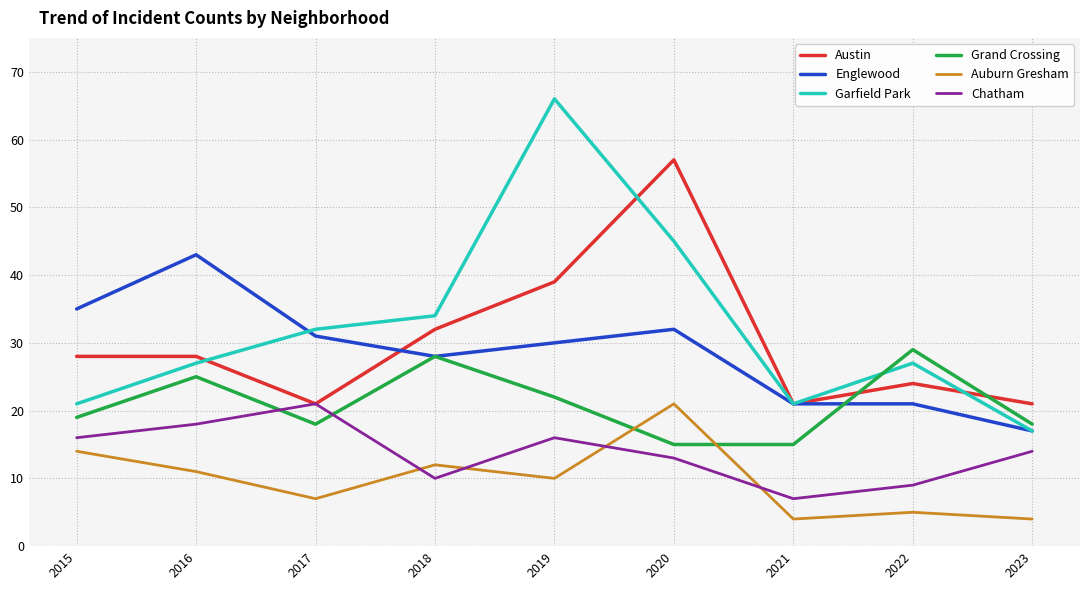

Reading left to right, extract all data points from this chart.

Austin: 28	28	21	32	39	57	21	24	21
Englewood: 35	43	31	28	30	32	21	21	17
Garfield Park: 21	27	32	34	66	45	21	27	17
Grand Crossing: 19	25	18	28	22	15	15	29	18
Auburn Gresham: 14	11	7	12	10	21	4	5	4
Chatham: 16	18	21	10	16	13	7	9	14